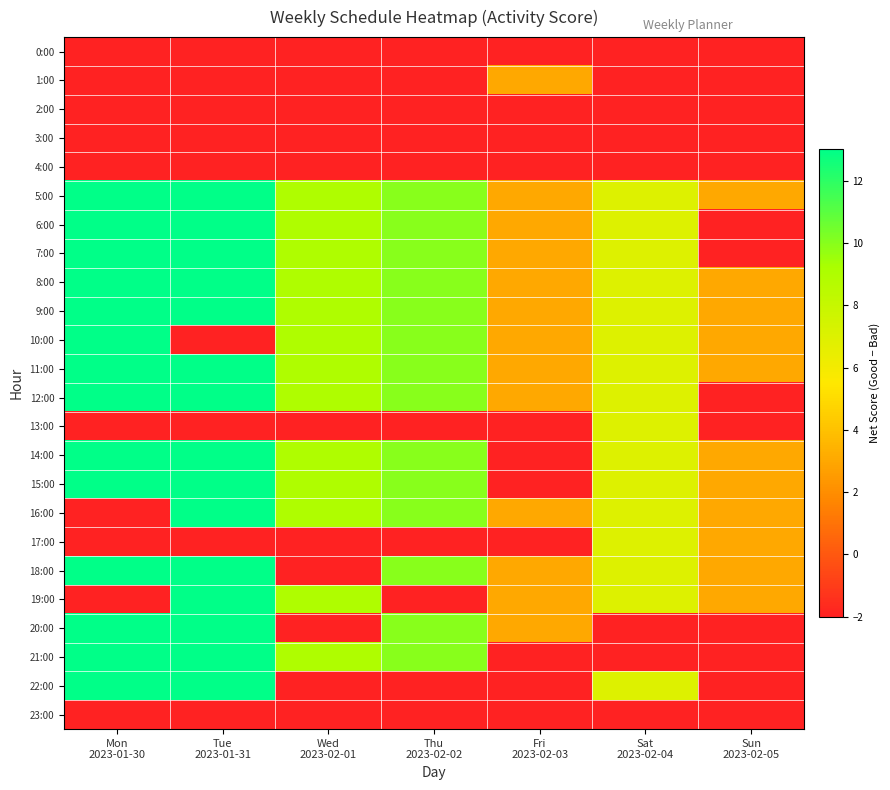

At which category is the sum across all series the highest?

Tue
2023-01-31